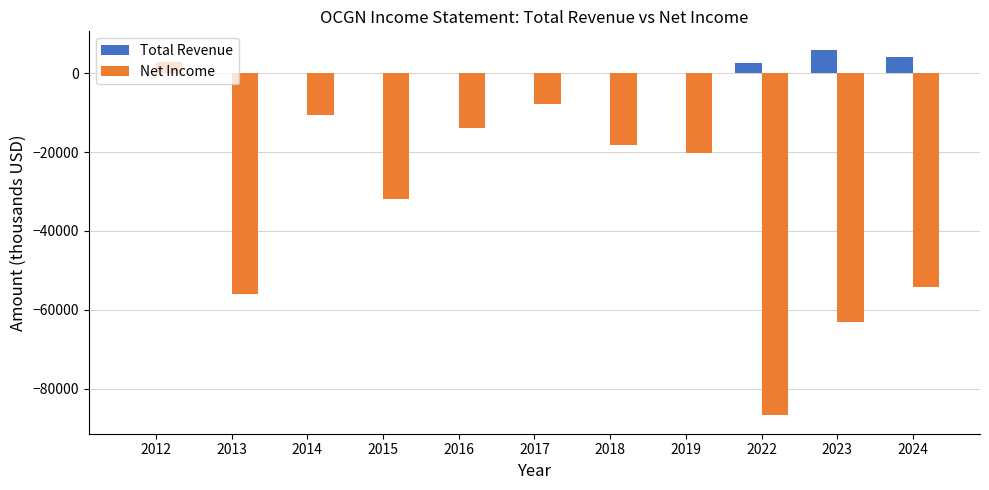

Between 2014 and 2016, which series saw the biggest shift?

Net Income